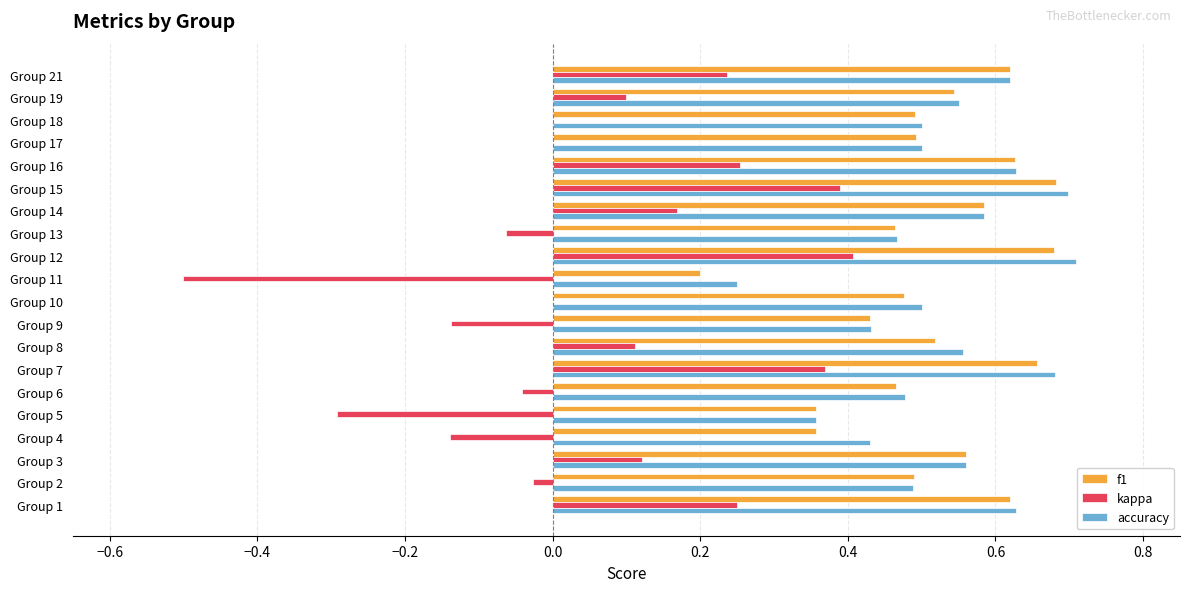

What is the sum of the accuracy values at Group 6 and Group 13?

0.9